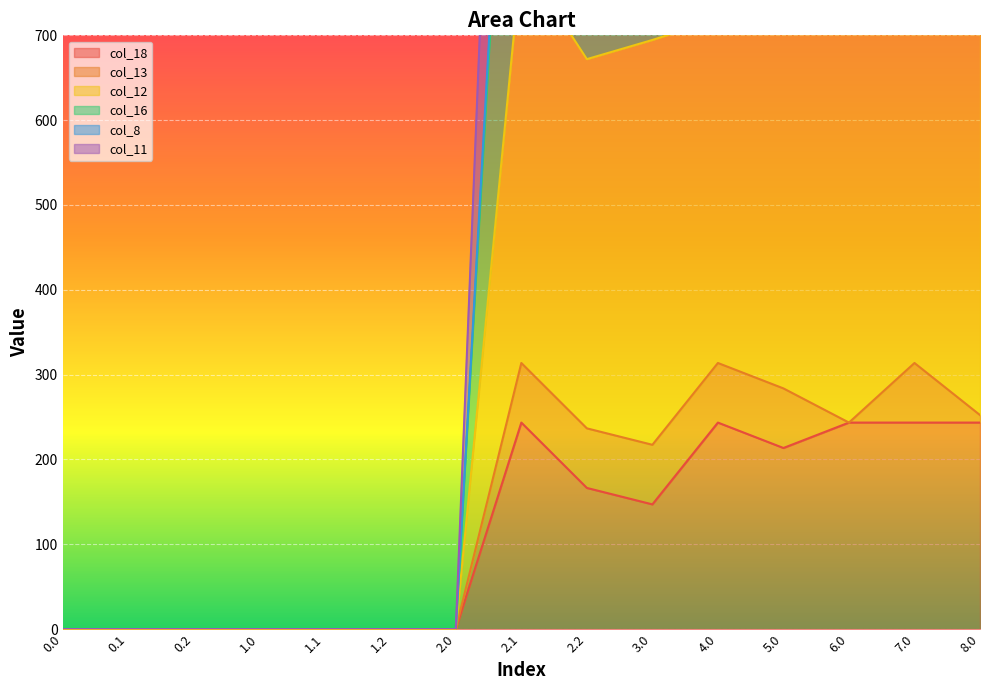

Is it true that col_18 equals -149.6 at 0.0?

False